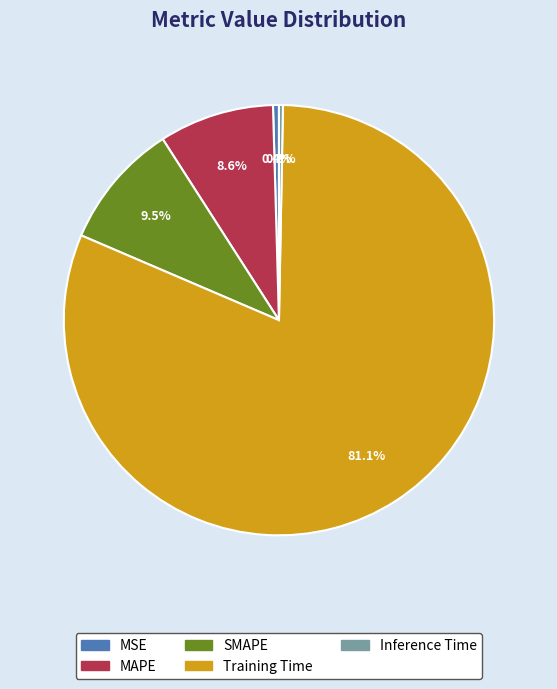

To the nearest percent, what percentage of the pie is Training Time?

81%